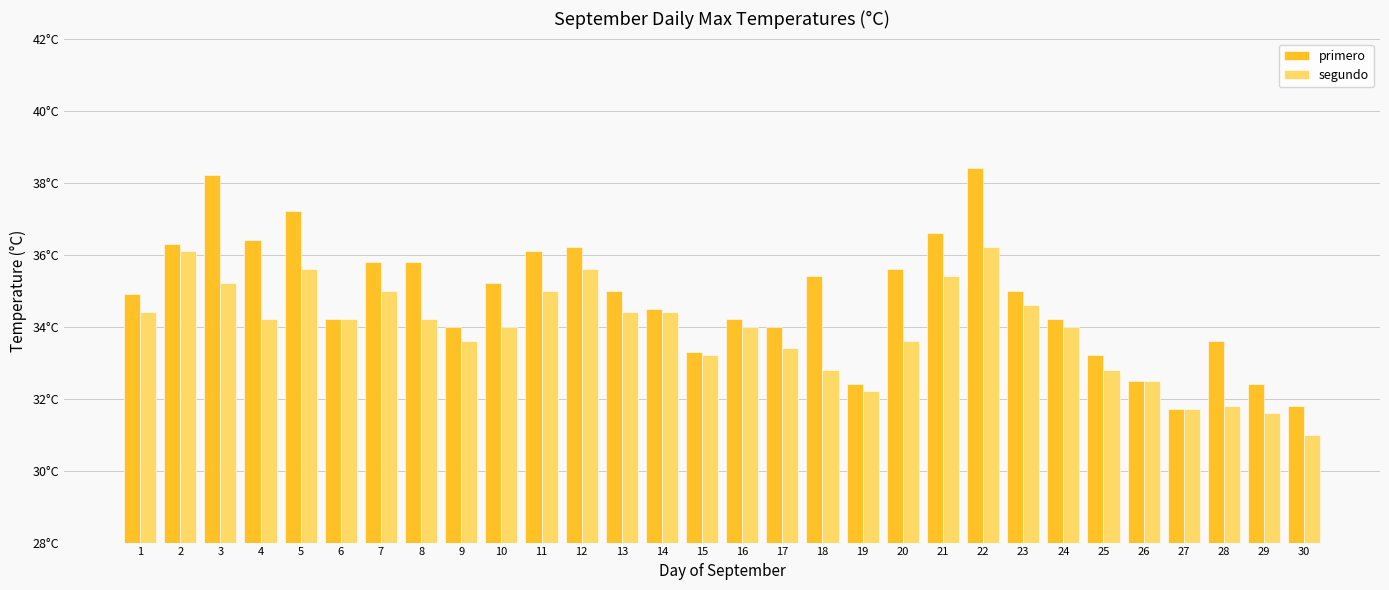

Which series changed the most between 8 and 16?

primero